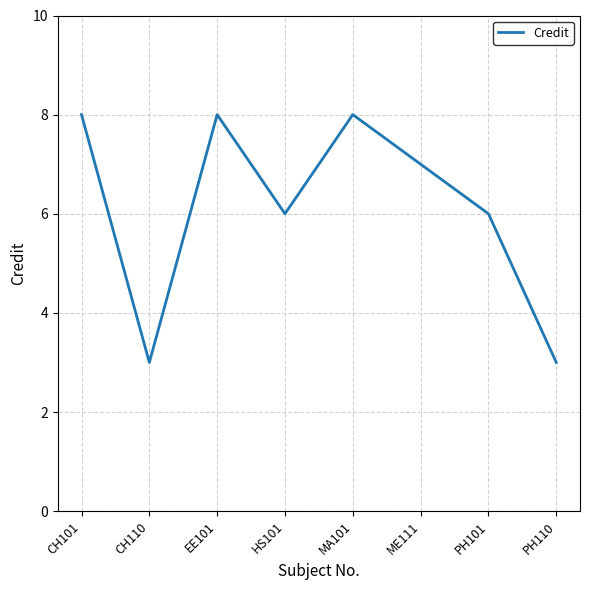

What is the change in value from CH110 to PH101?

+3